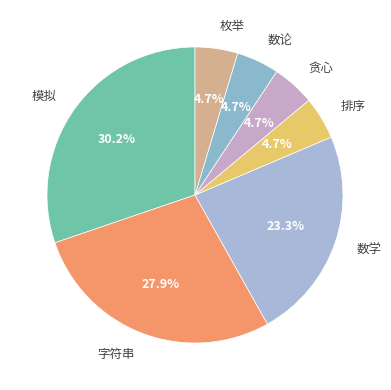

To the nearest percent, what is the difference between the 数学 and 枚举 slice percentages?

19%